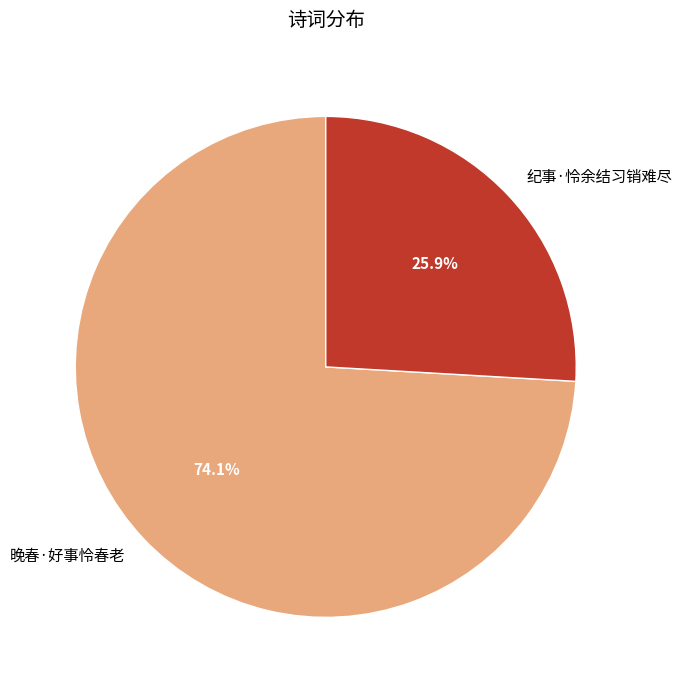

To the nearest percent, what portion does 纪事·怜余结习销难尽 represent?

26%